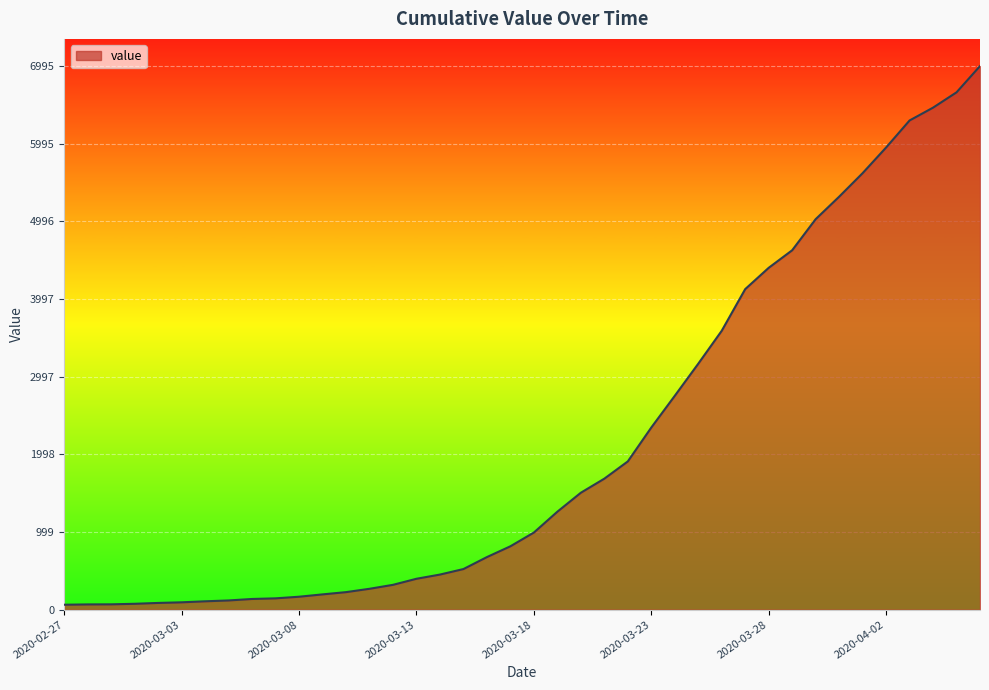

What is the maximum value shown in the chart?

6995